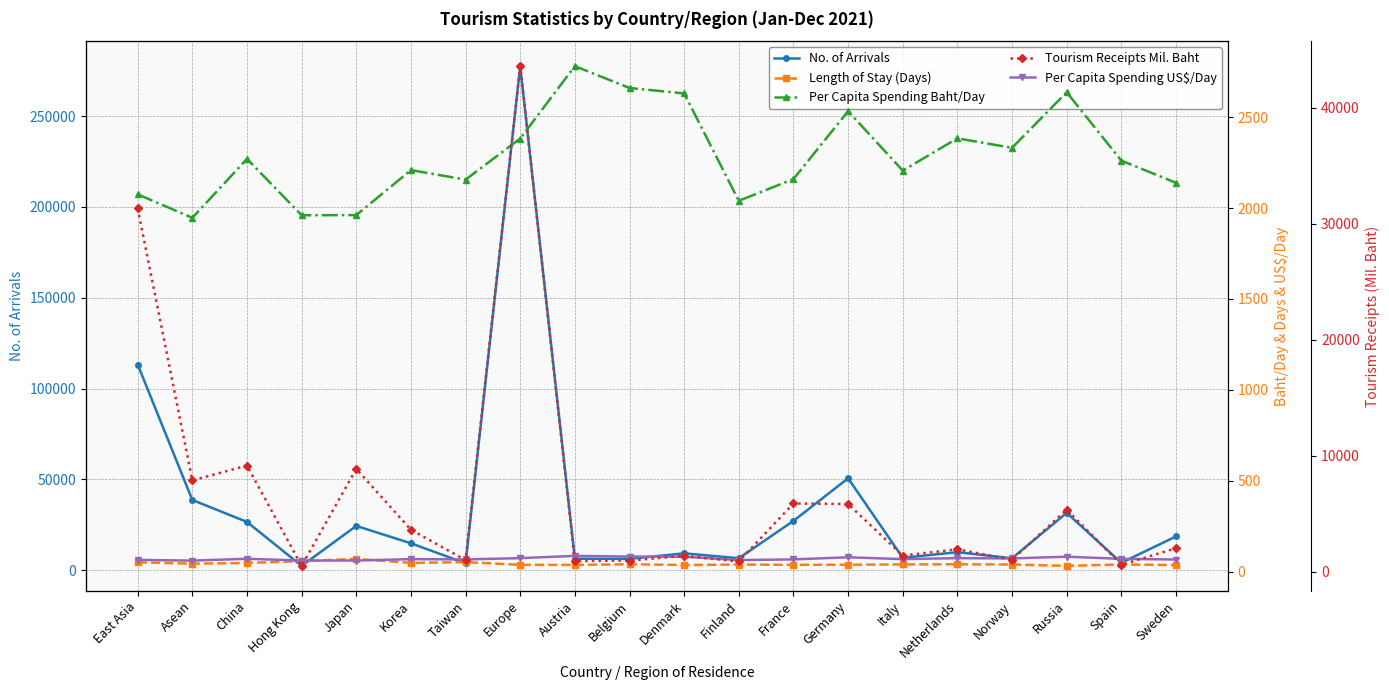

What is the minimum value for Per Capita Spending Baht/Day?

1946.1